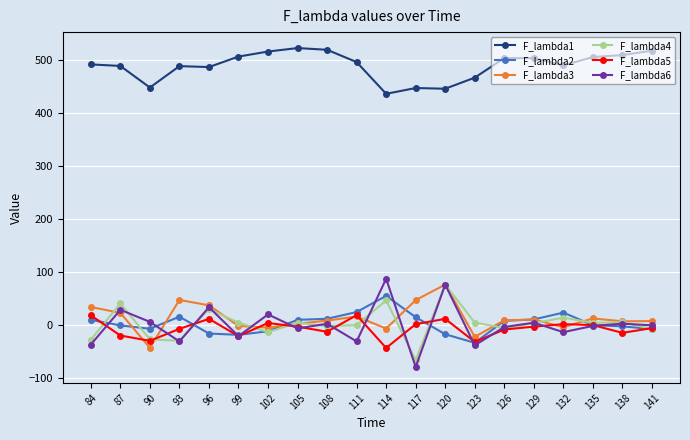

True or false: F_lambda1 and F_lambda3 cross at least once.

False